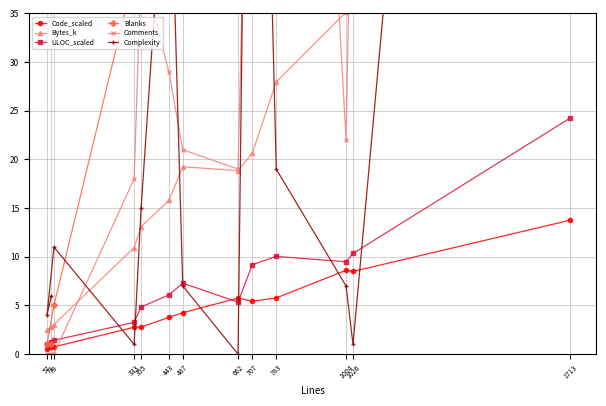

What is the sum of all Complexity values?

492.0